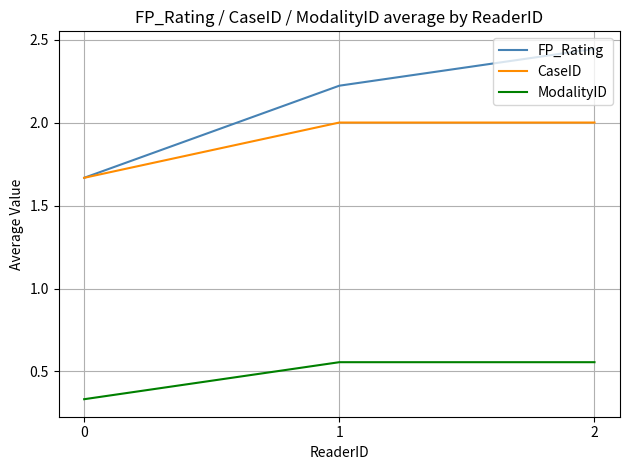

What are all the series names shown in the legend?

FP_Rating, CaseID, ModalityID